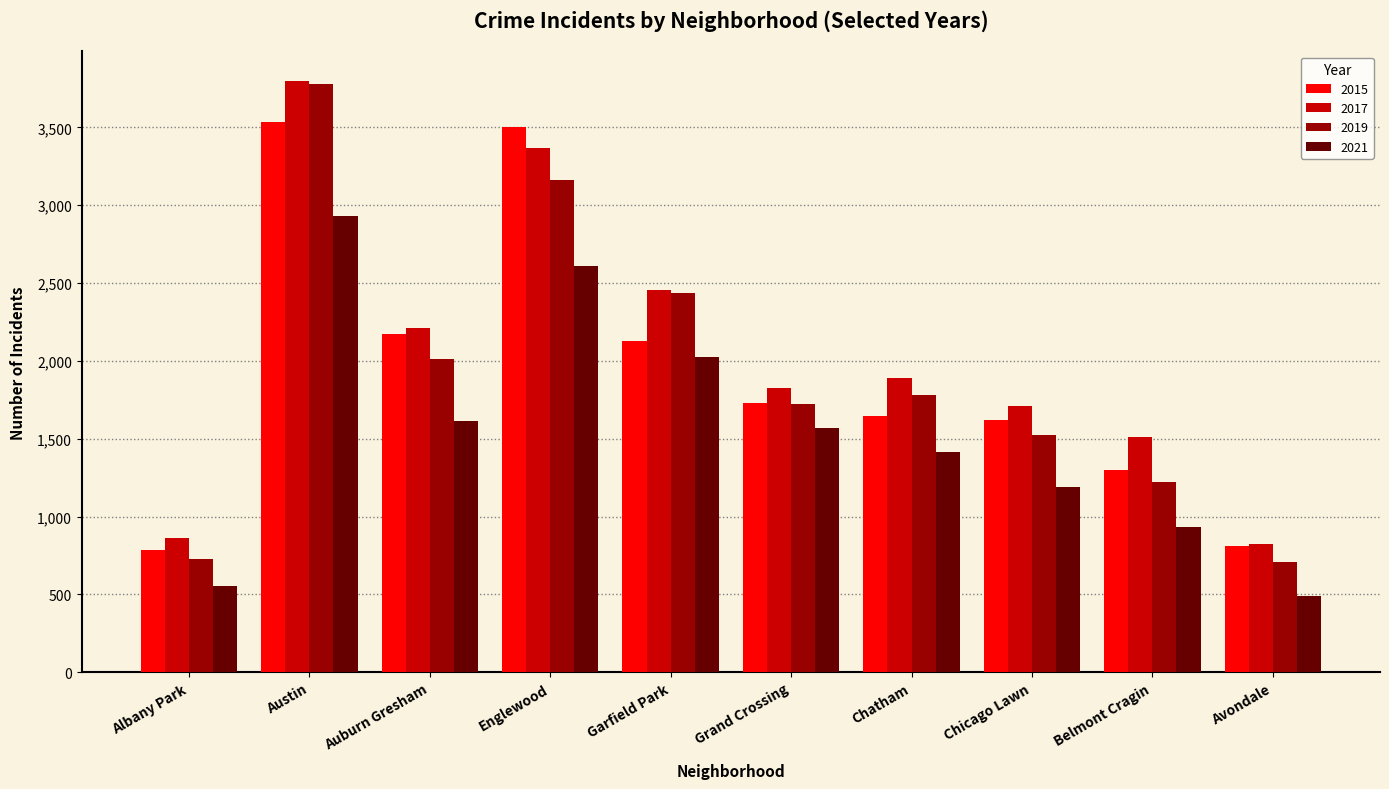

What is the value of the 2015 bar at the 4th from the left?

3502